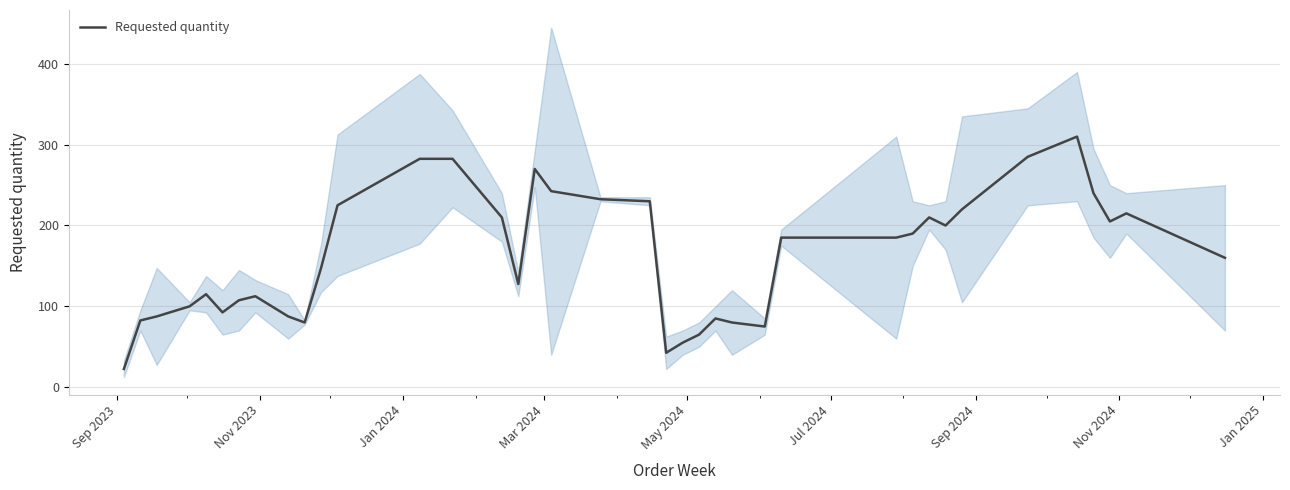

Reading right to left, transcribe all the data shown in this chart.

160.0	215.0	205.0	240.0	310.0	285.0	220.0	200.0	210.0	190.0	185.0	185.0	75.0	80.0	85.0	65.0	55.0	42.5	230.0	232.5	242.5	270.0	127.5	210.0	282.5	282.5	225.0	147.5	80.0	87.5	112.5	107.5	92.5	115.0	100.0	87.5	82.5	22.5